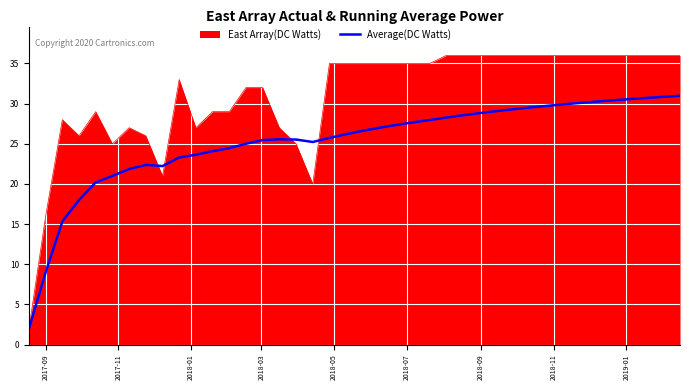

Rank the series by their average value, from highest to lowest.

East Array(DC Watts), Average(DC Watts)